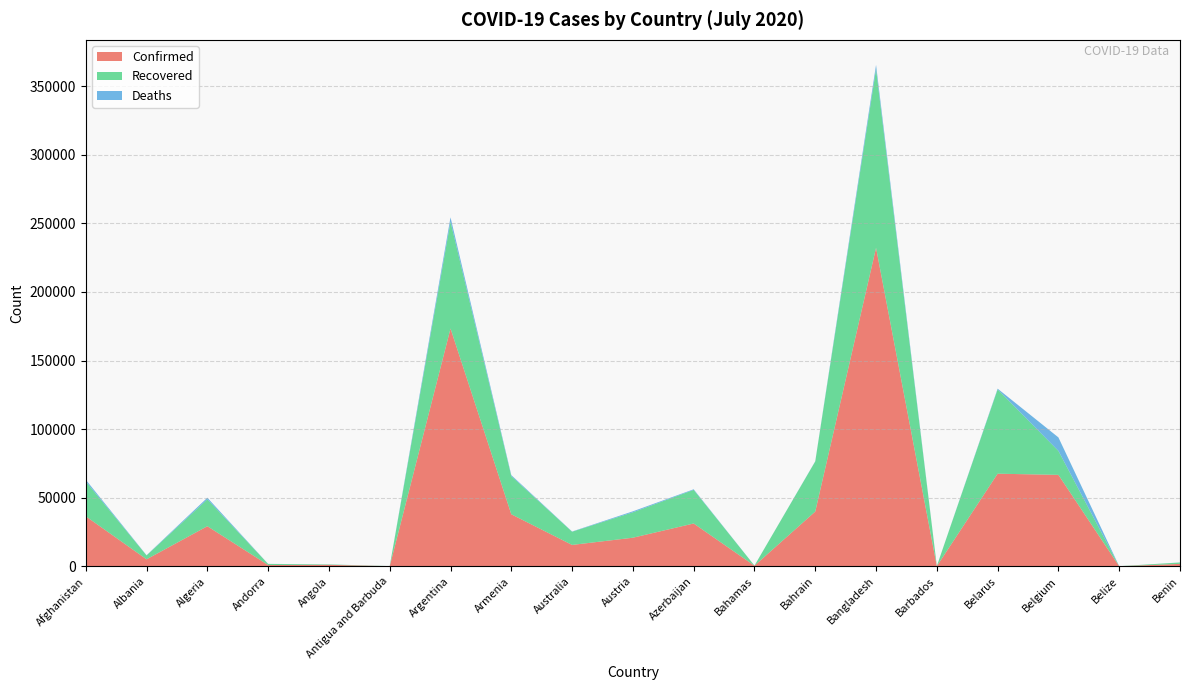

At which category is the sum across all series the highest?

Bangladesh